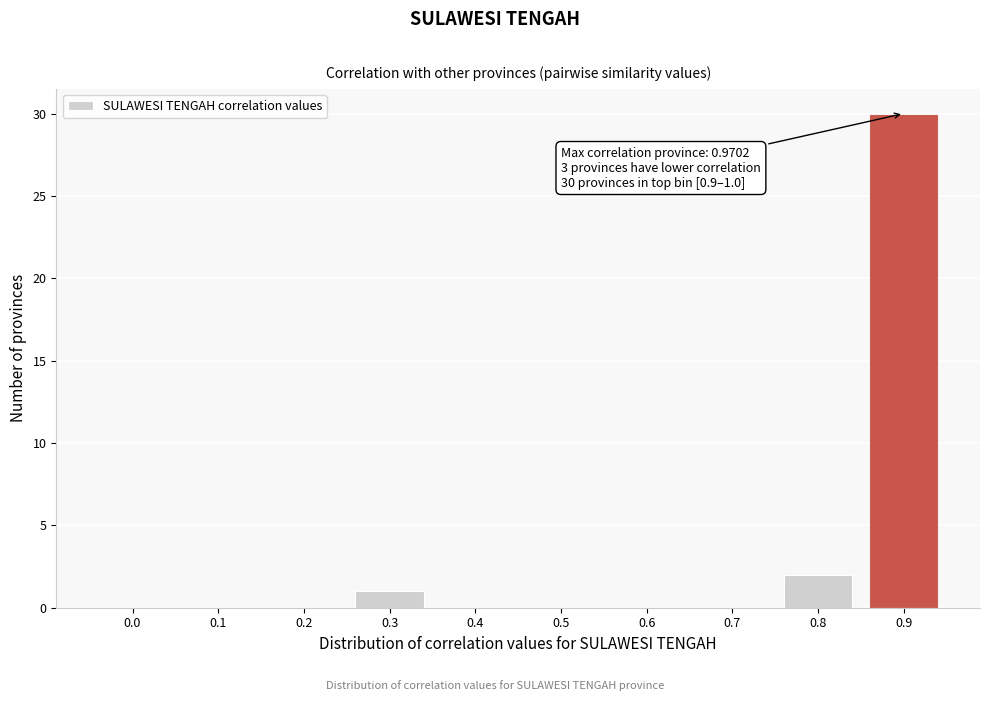

Reading left to right, what are all the values shown in this chart?

0.0=0	0.1=0	0.2=0	0.3=1	0.4=0	0.5=0	0.6=0	0.7=0	0.8=2	0.9=30